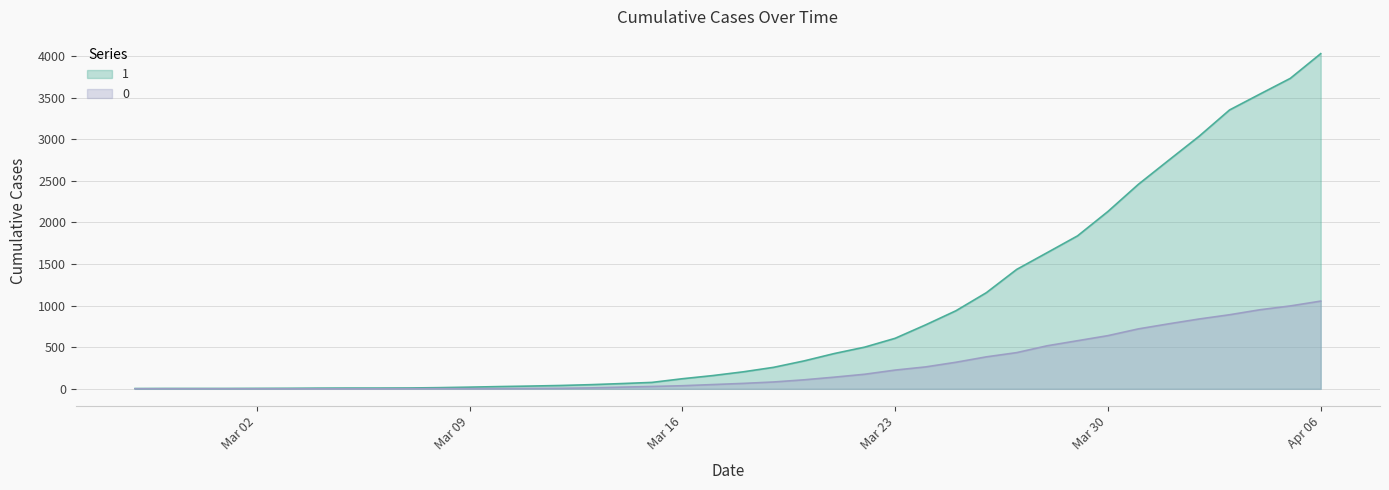

True or false: 1 has a value of 11 at 2020-03-12.

False